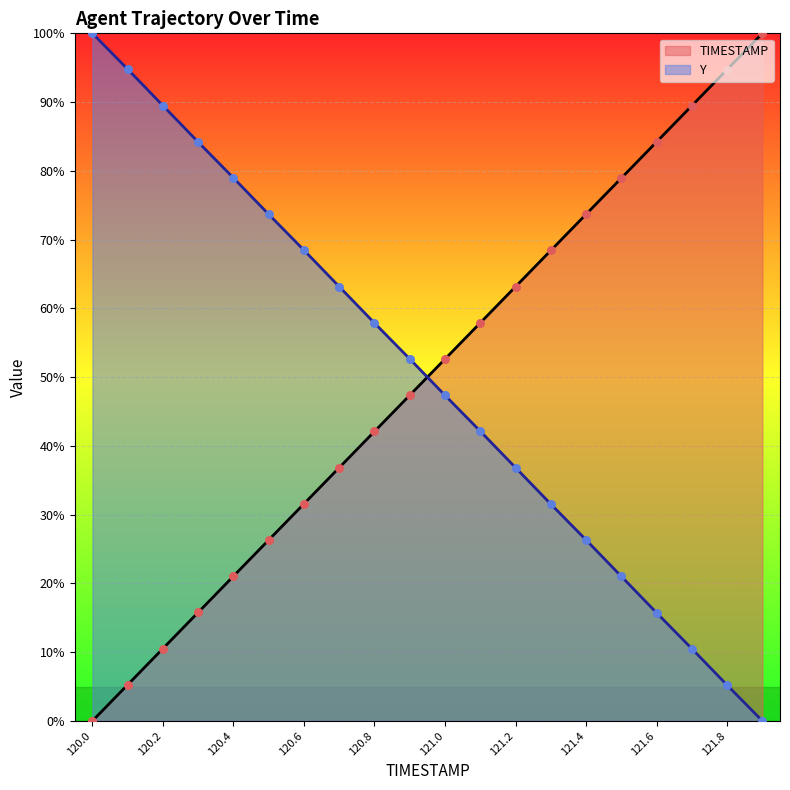

At how many categories does at least one series exceed 9?

20